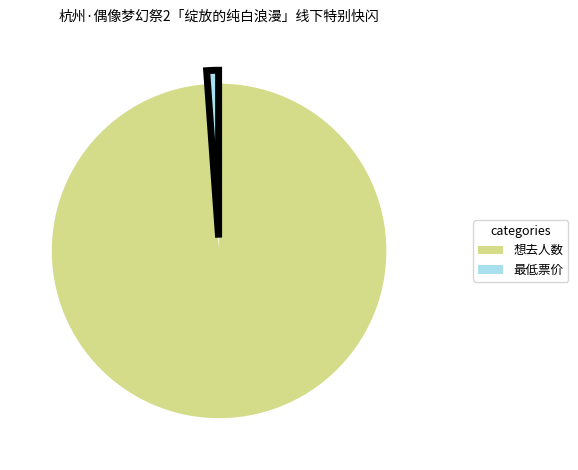

Between 想去人数 and 最低票价, which is larger?

想去人数